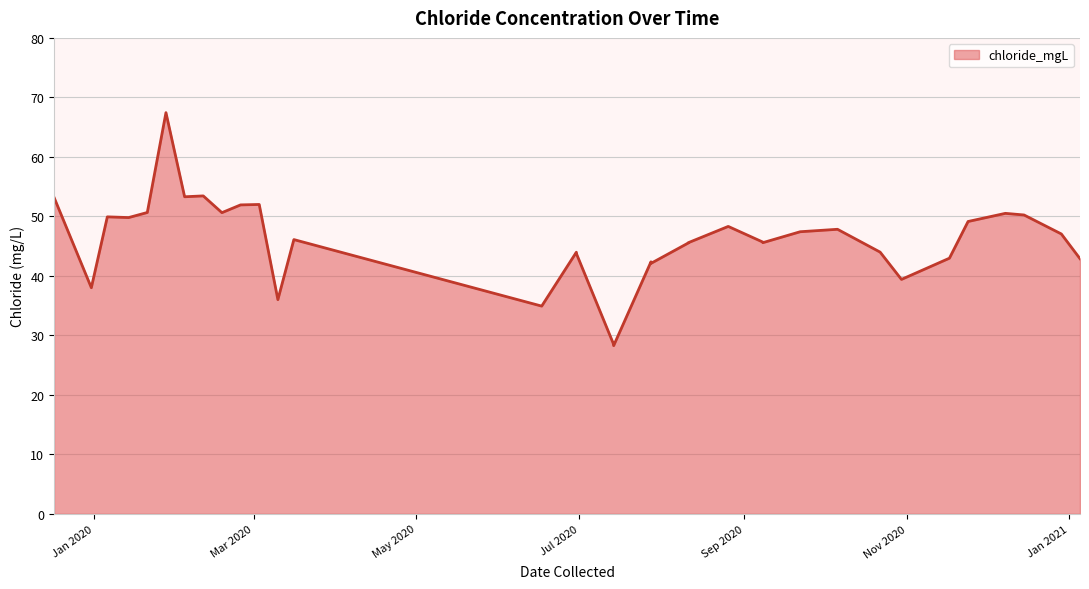

List the labels in order of value, smallest first.

2020-07-14, 2020-07-14, 2020-06-17, 2020-03-10, 2019-12-31, 2020-10-30, 2020-07-28, 2020-07-28, 2021-01-05, 2020-11-17, 2020-06-30, 2020-06-30, 2020-10-22, 2020-08-11, 2020-08-11, 2020-09-08, 2020-09-08, 2020-03-16, 2020-12-29, 2020-09-22, 2020-10-06, 2020-08-26, 2020-11-24, 2020-01-14, 2020-01-06, 2020-12-15, 2020-12-08, 2020-02-18, 2020-01-21, 2020-02-25, 2020-03-03, 2019-12-17, 2020-02-04, 2020-02-11, 2020-01-28